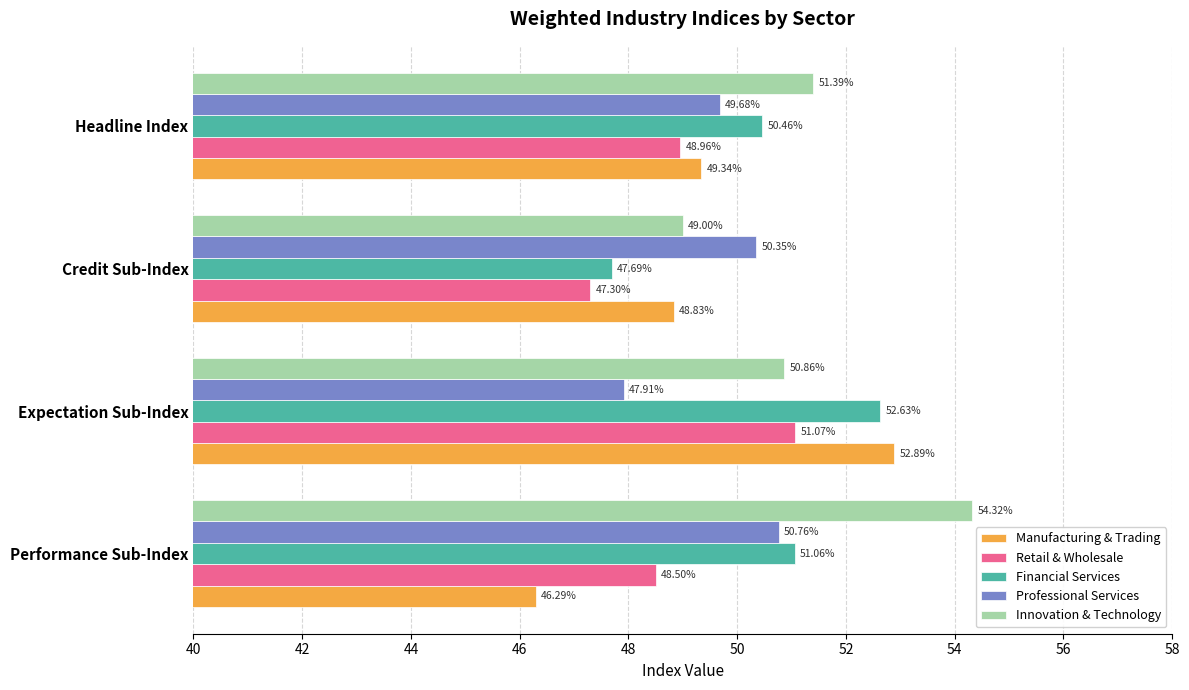

What is the sum of all Financial Services values?

201.8